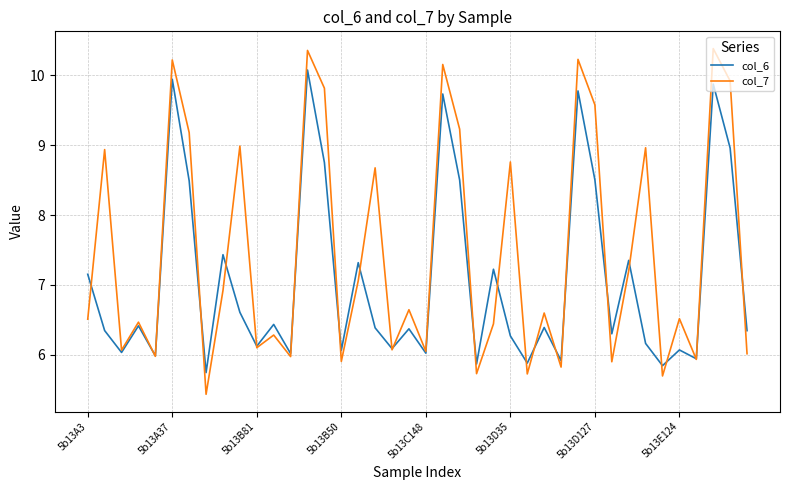

What is the average value of the col_7 series?

7.5